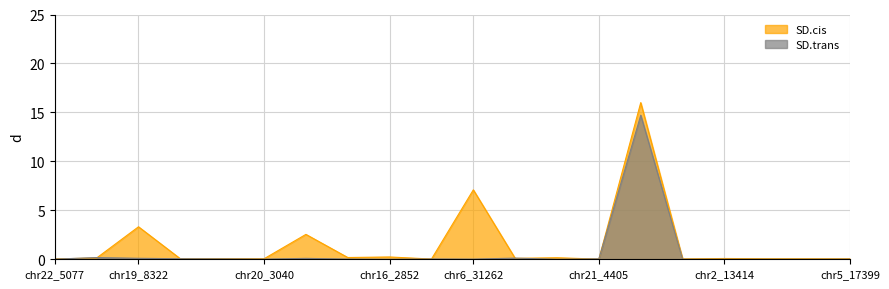

What is the greatest value displayed?

16.0